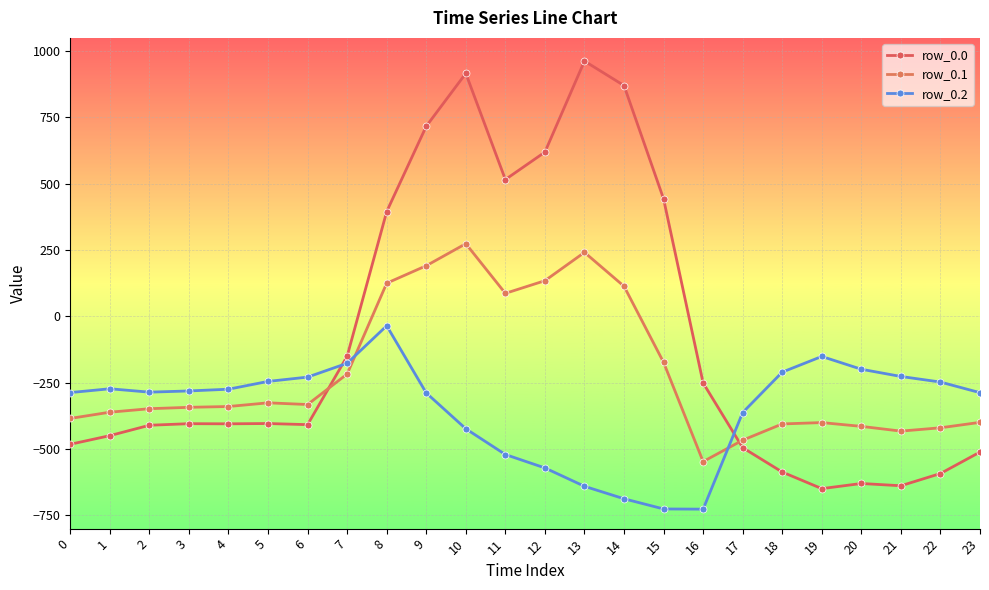

How many values in the row_0.0 series are below -404?

13